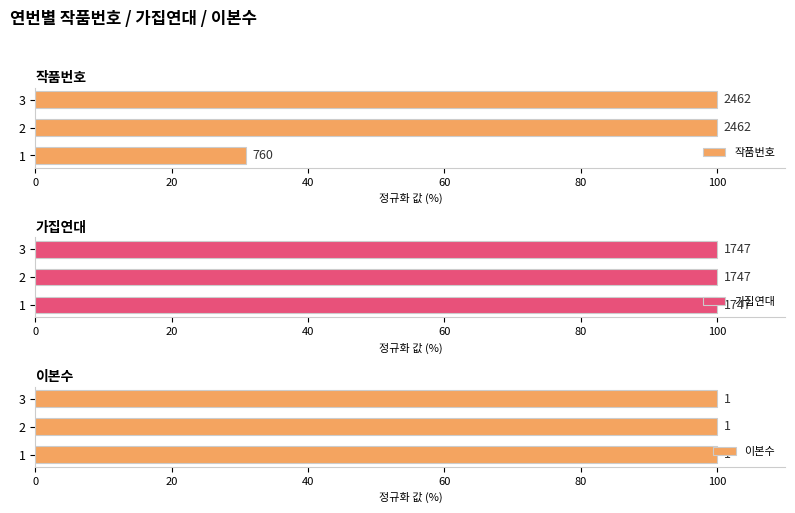

Which series has the largest total across all categories?

작품번호